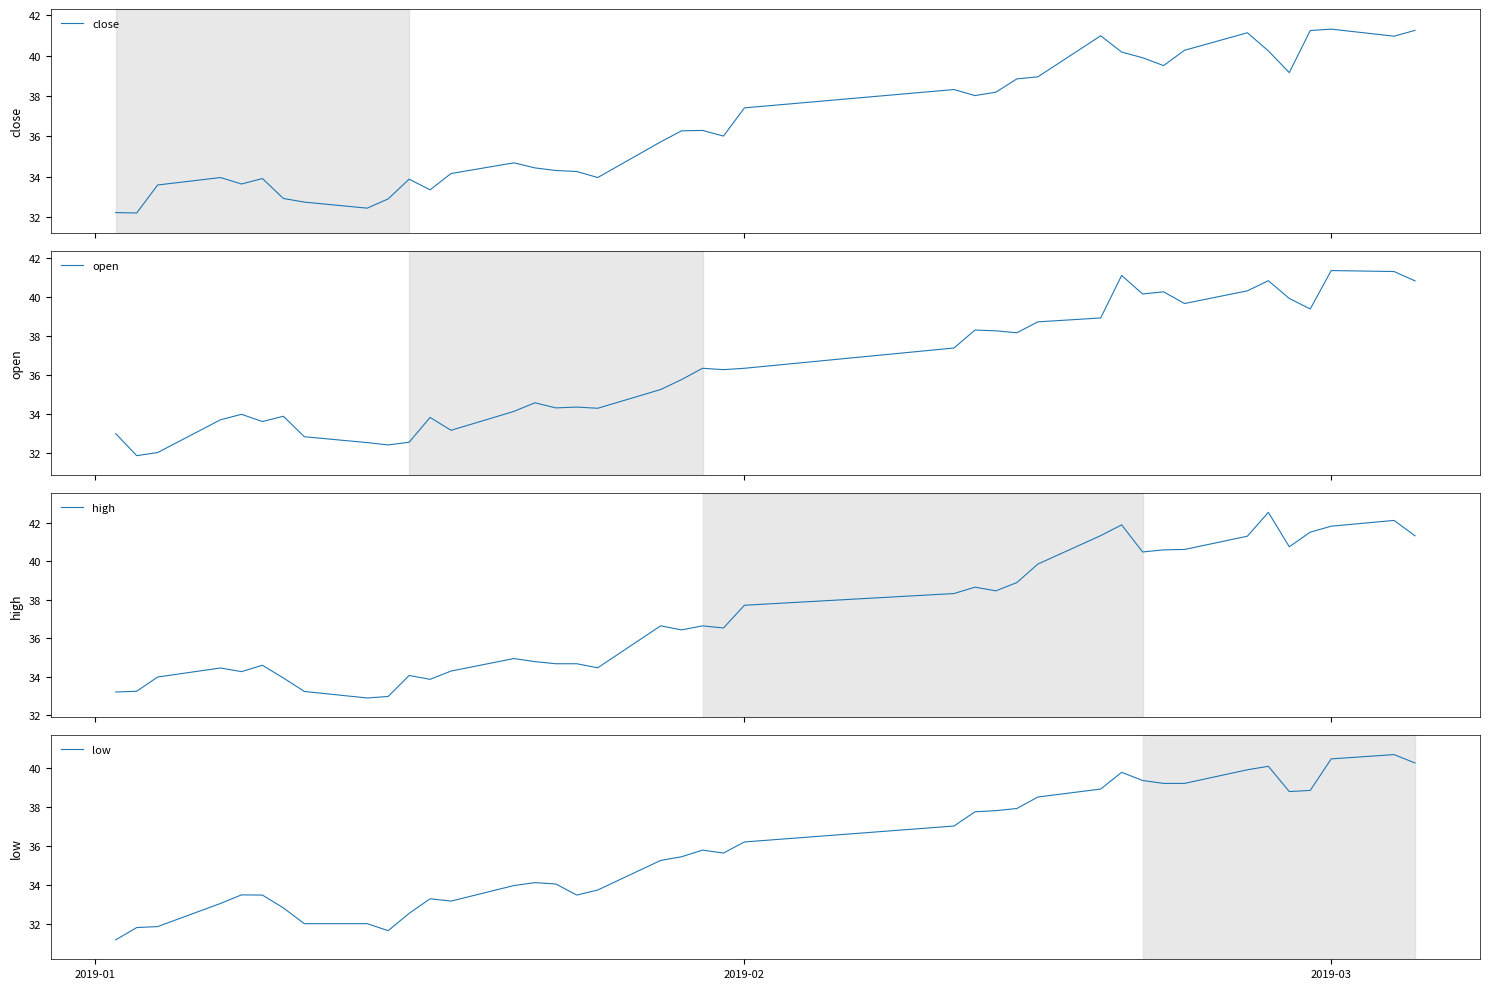

How many lines are shown in the chart?

4